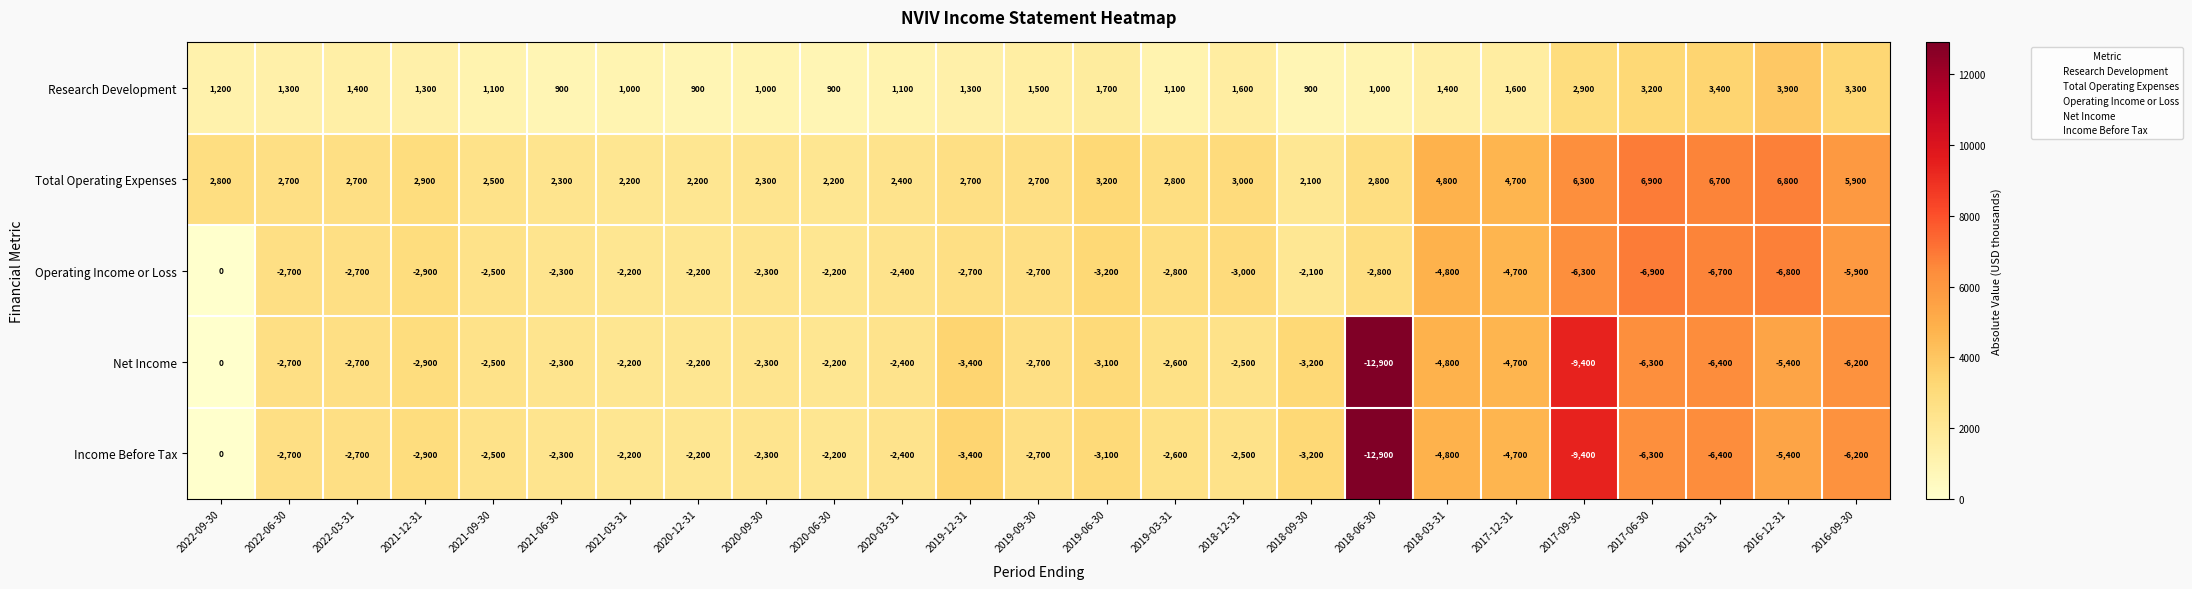

What is the approximate value of Research Development at 2017-06-30?

3200